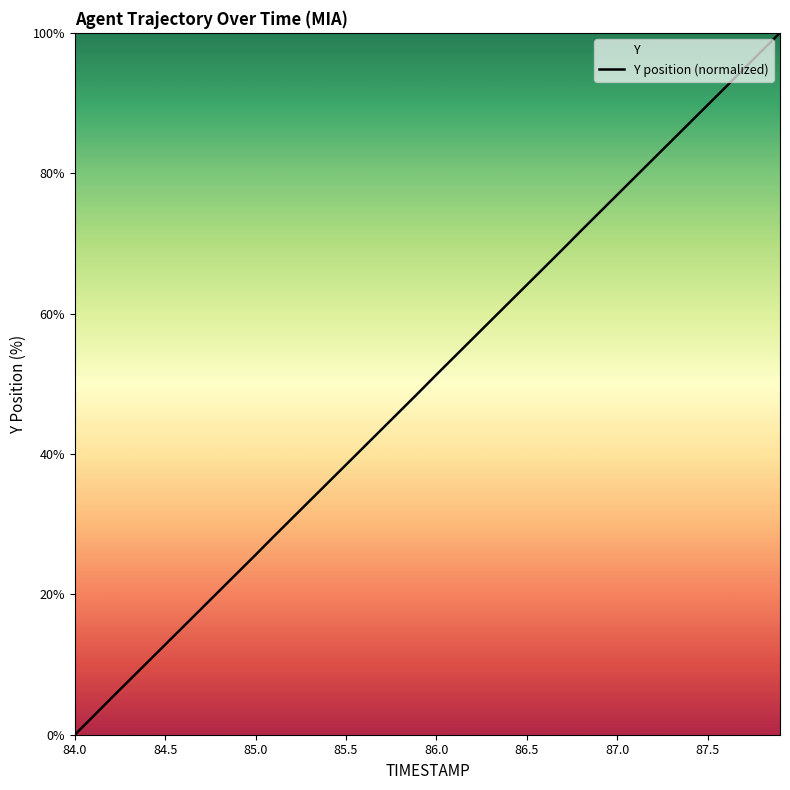

Is it true that the value at 86.0 is 71.5?

False